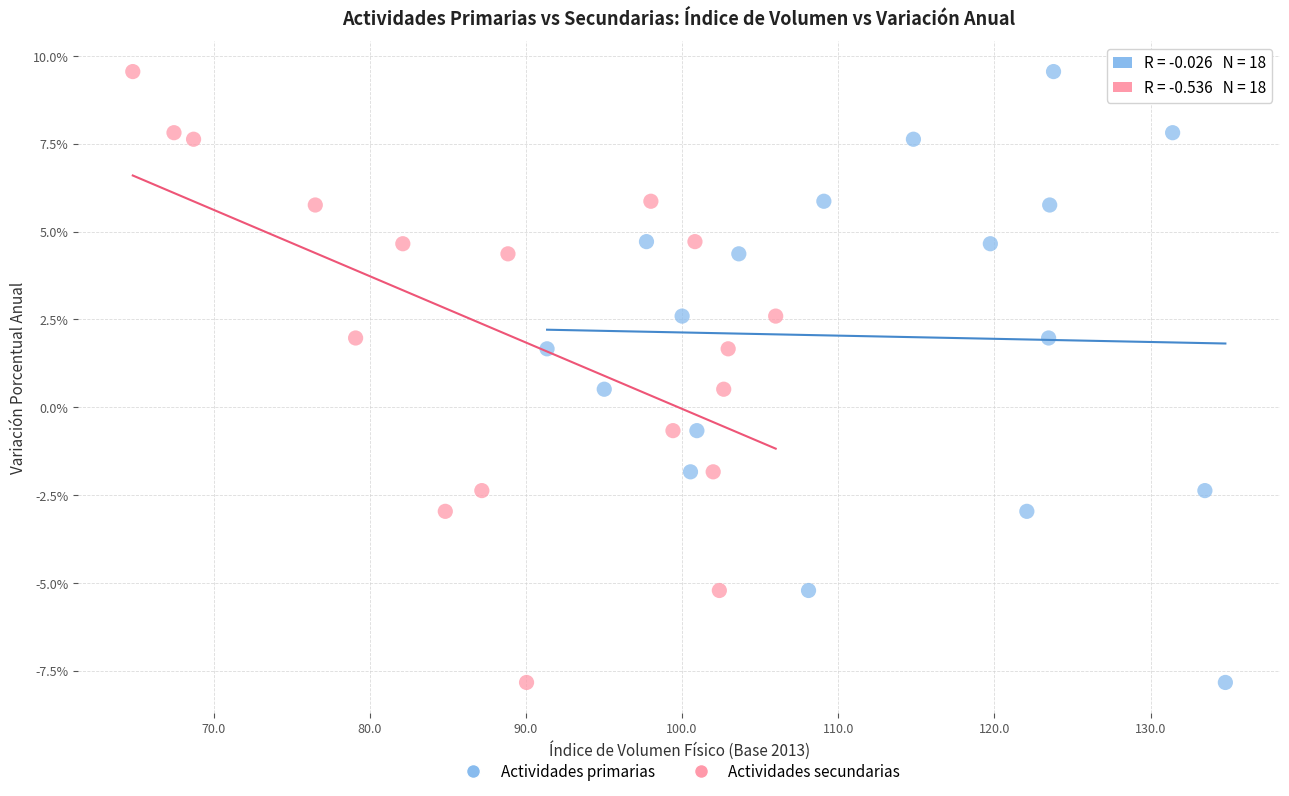

What are all the series names shown in the legend?

Actividades primarias, Actividades secundarias